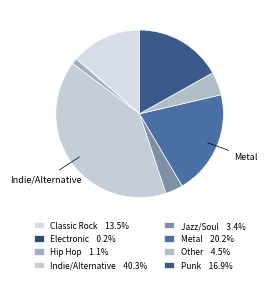

Count the number of slices in the pie.

8